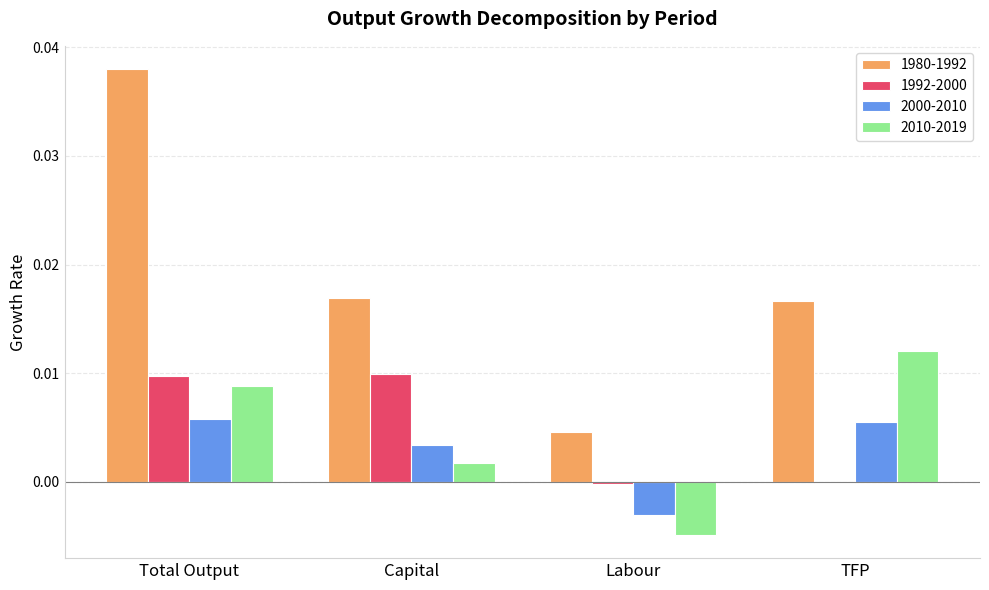

Is the value of 2000-2010 at Labour greater than the value of 2010-2019 at TFP?

No